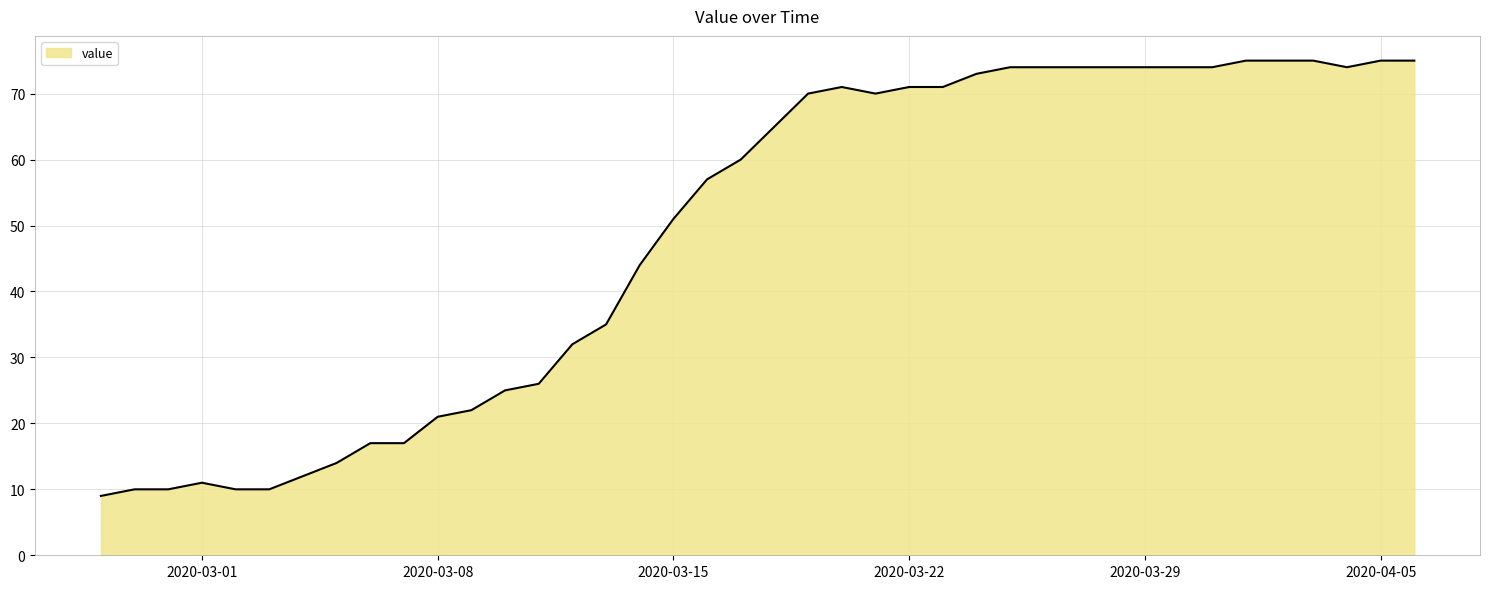

What is the difference between the maximum and minimum values?

66